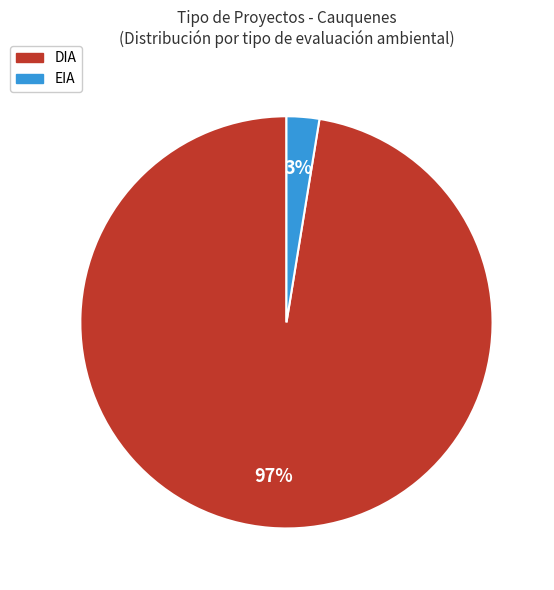

Which has a higher value, EIA or DIA?

DIA